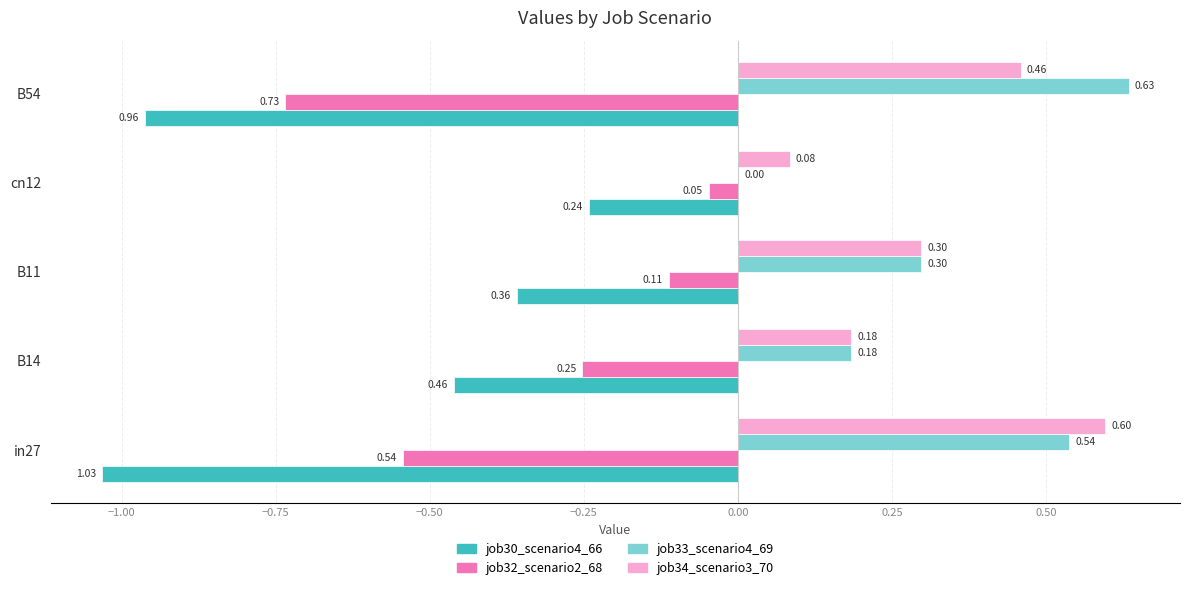

How many data points in job33_scenario4_69 are above 0?

4